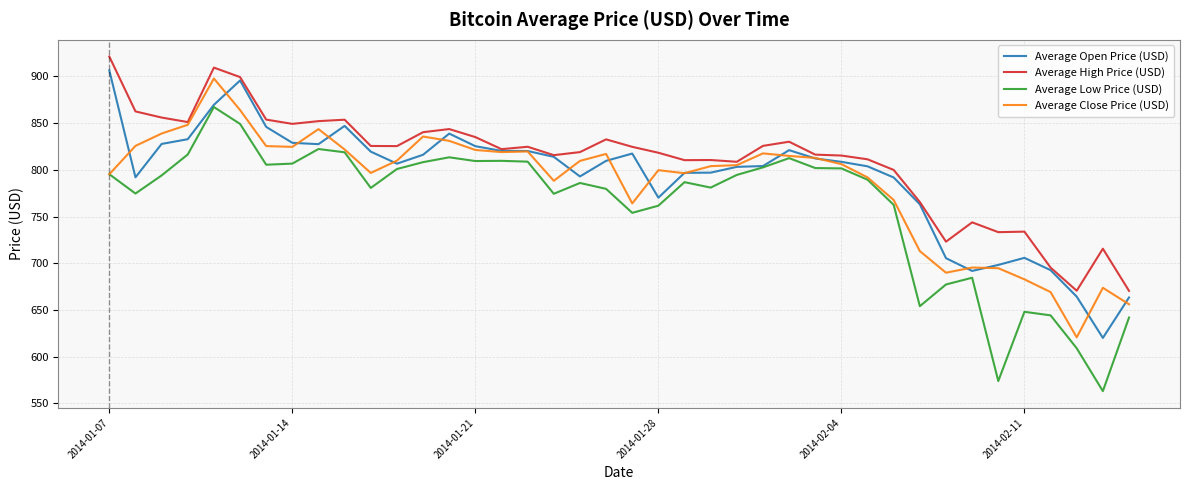

True or false: Average Low Price (USD) and Average High Price (USD) intersect in this chart.

False